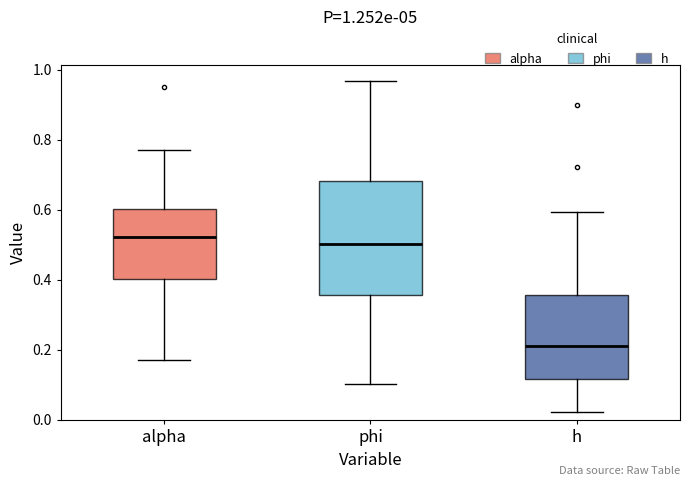

Which box's median line is the lowest?

h